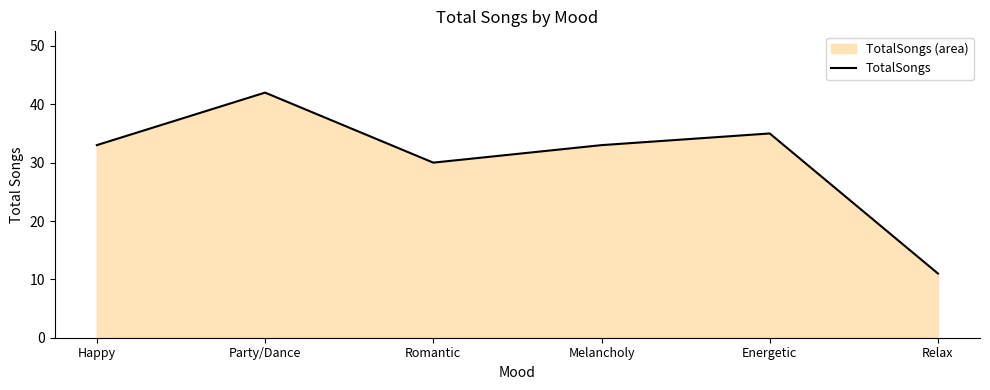

What is the sum of the values at Happy and Energetic?

68